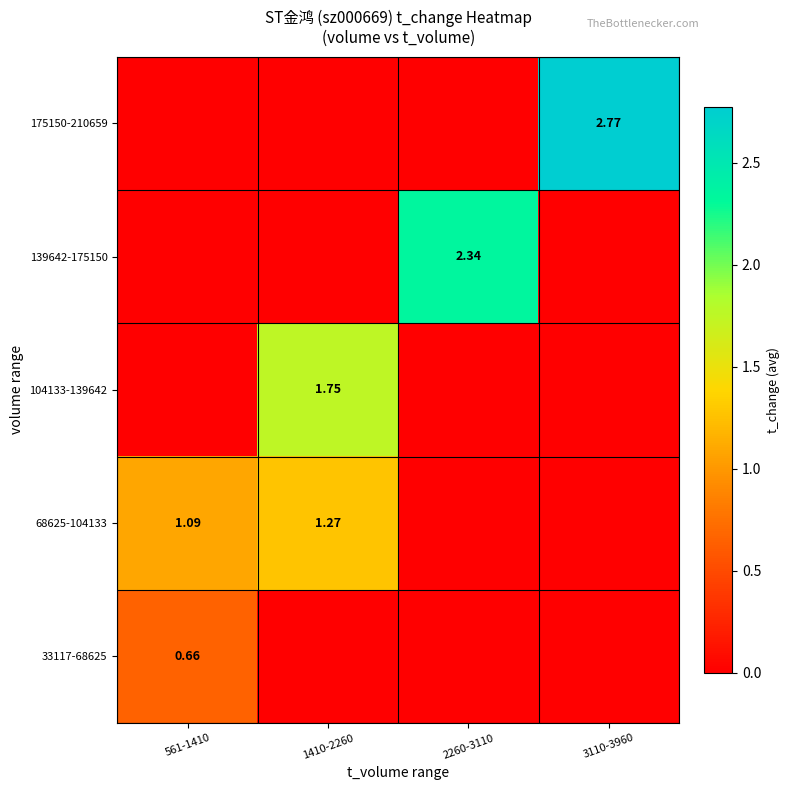

Where is 139642-175150 nearest to the value 1?

561-1410